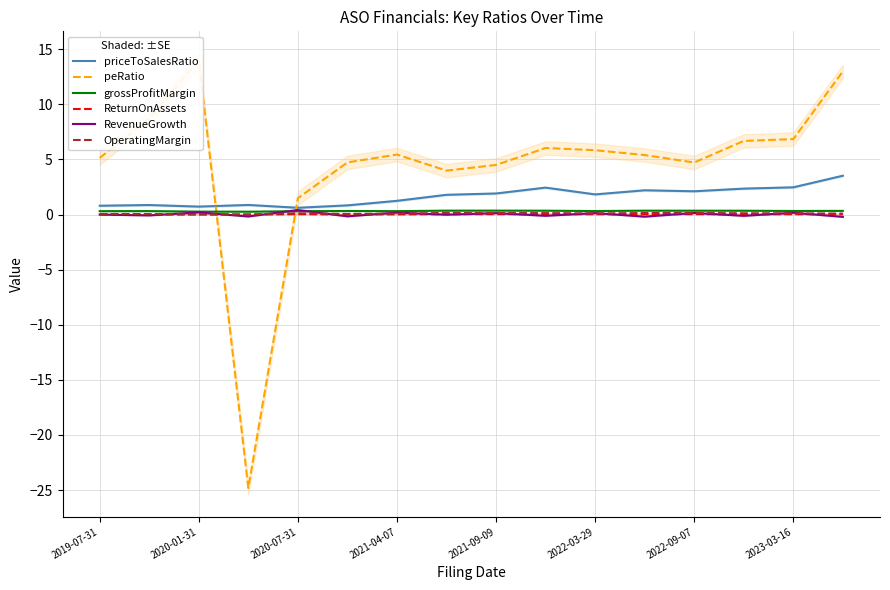

Is it true that grossProfitMargin equals 0.3 at 2020-07-31?

True